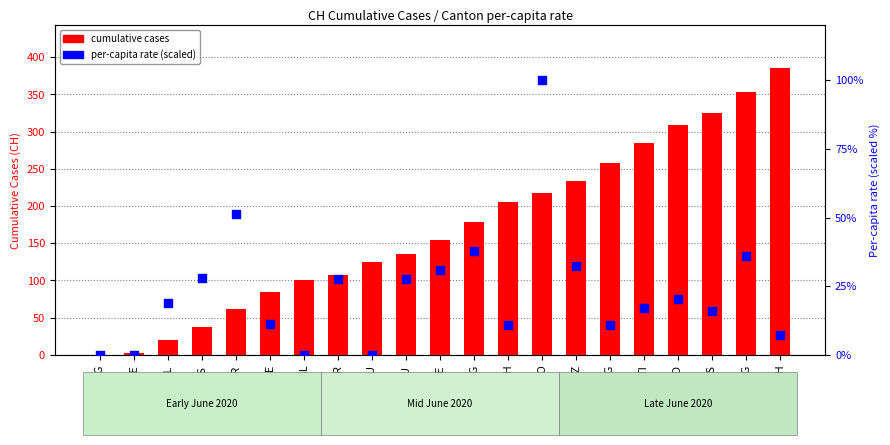

Which series reaches the maximum Y coordinate?

cumulative cases (CH)